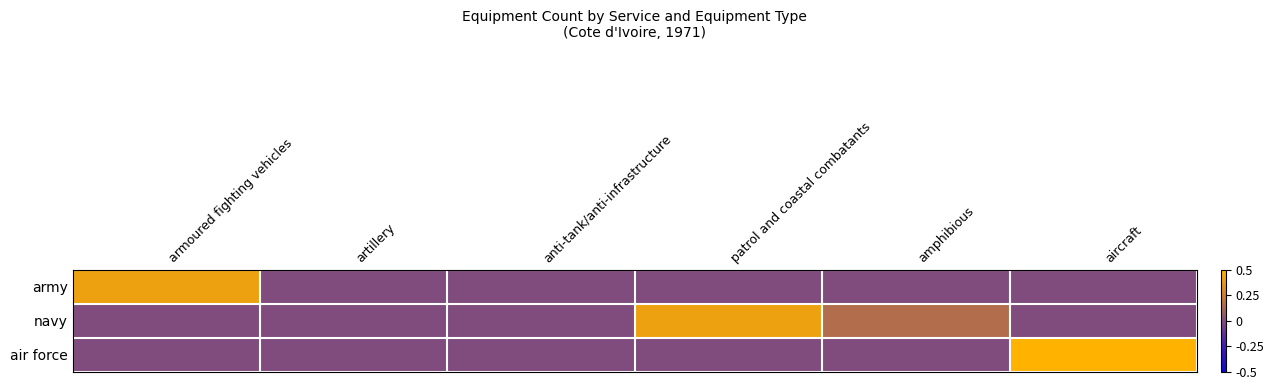

Rank the series by their maximum value, from highest to lowest.

air force, army, navy